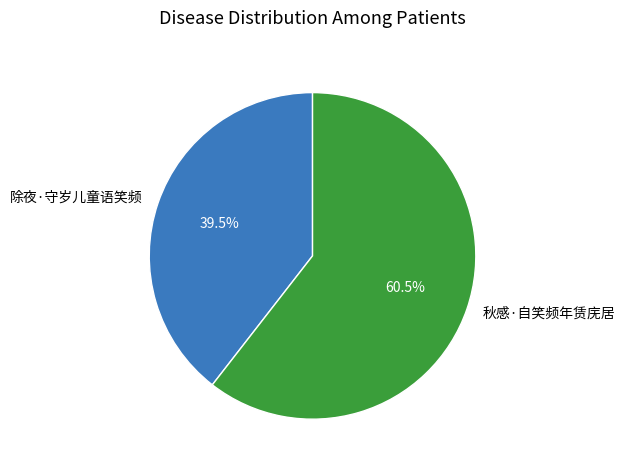

To the nearest percent, what is the difference between the 除夜·守岁儿童语笑频 and 秋感·自笑频年赁庑居 slice percentages?

21%